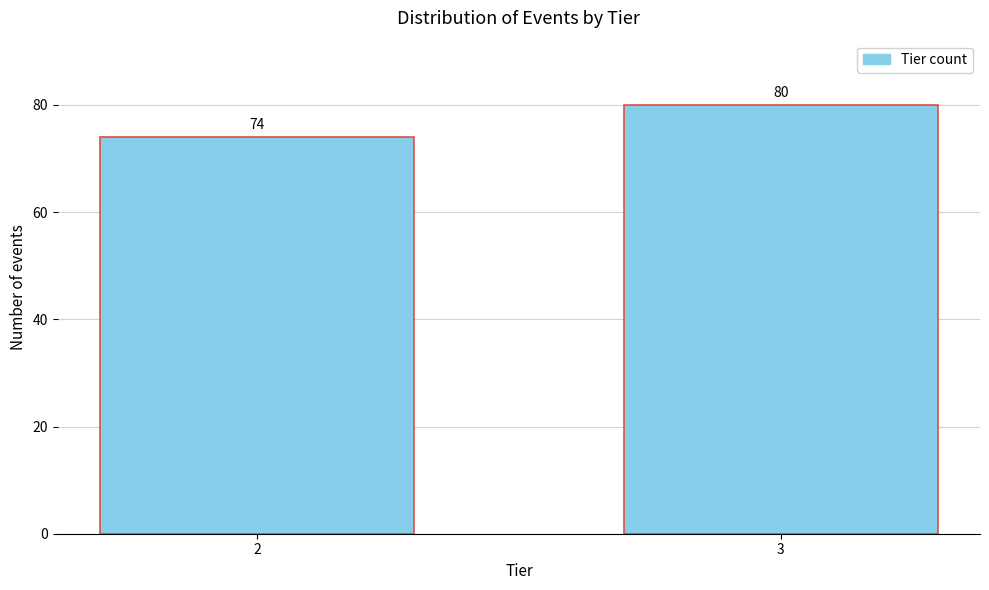

Reading right to left, extract all data points from this chart.

3=80	2=74